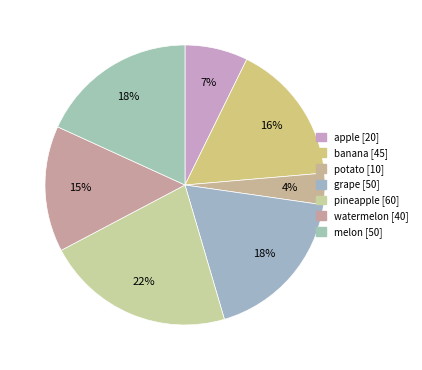

Which category has the biggest portion of the pie?

pineapple